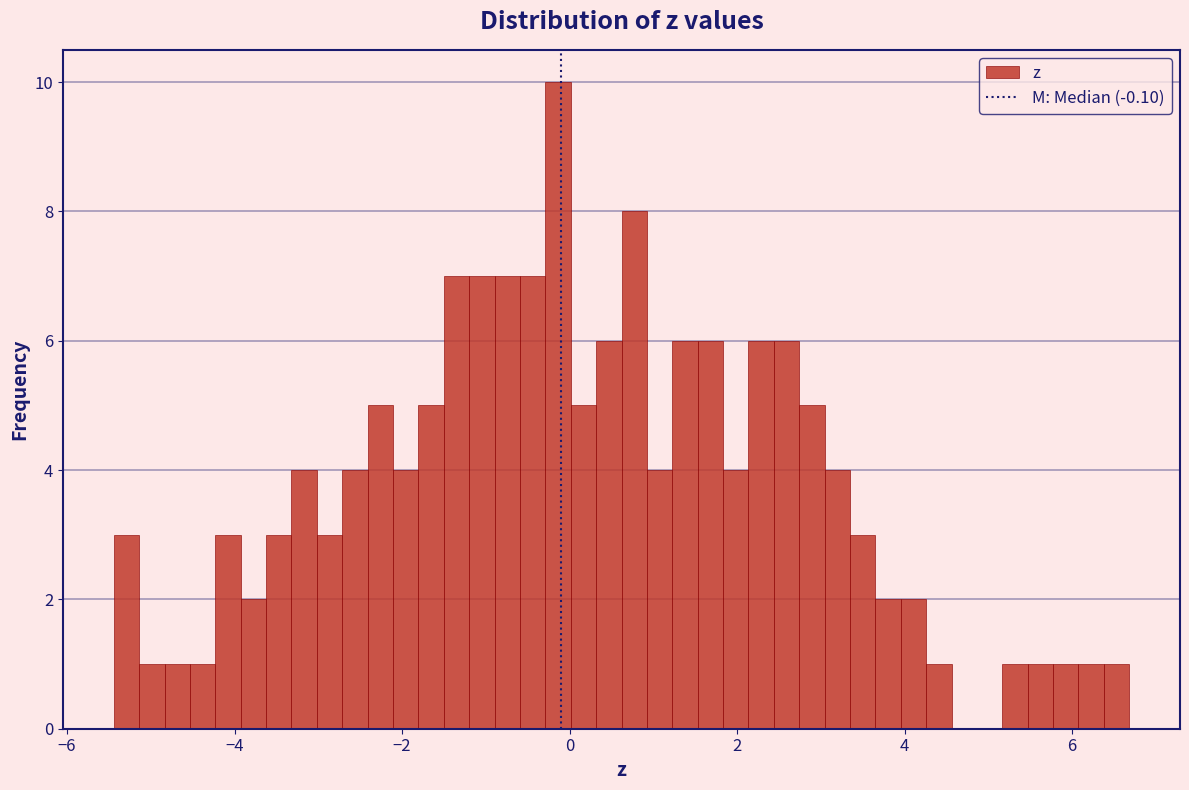

Read against the x-axis, roughly where is the centre of the tallest bar?

-0.2